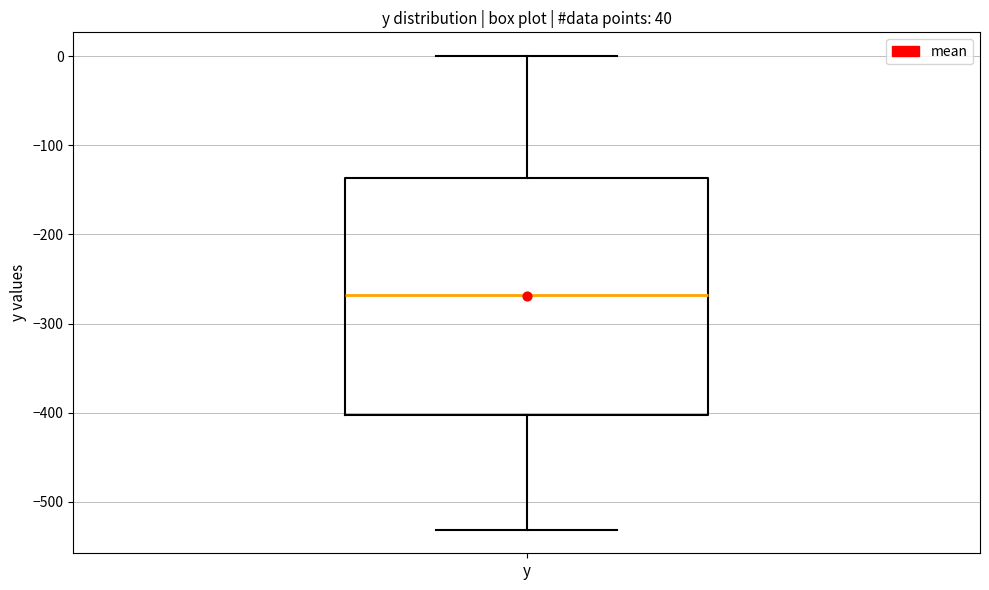

Read this box plot against the y-axis: the position of the median line, the range covered by the box, and the ends of both whiskers. The values are not printed on the chart, so give them approximately, as read against the axis.

median -270, box -400 to -140, whiskers -530 to 0